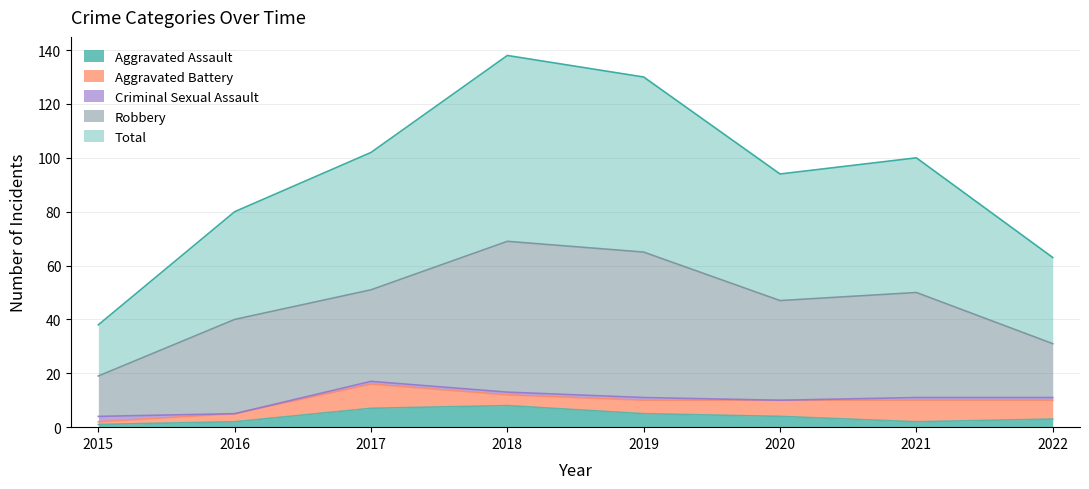

What are all the series names shown in the legend?

Aggravated Assault, Aggravated Battery, Criminal Sexual Assault, Robbery, Total